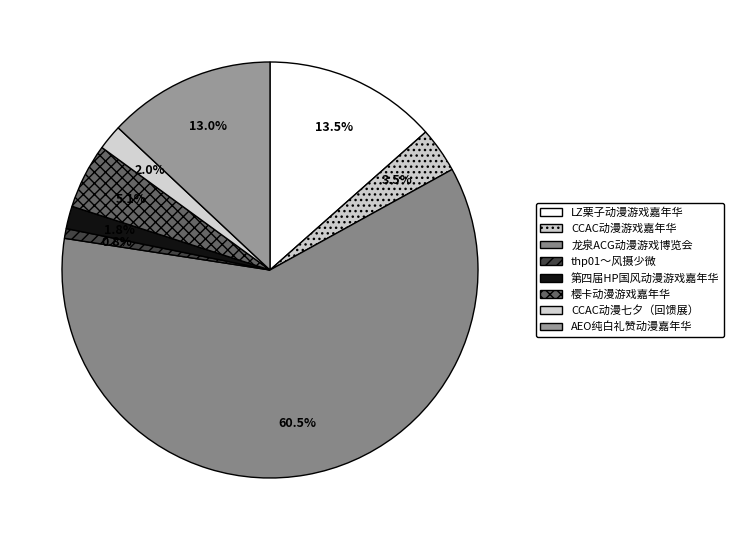

How many segments does this pie chart have?

8